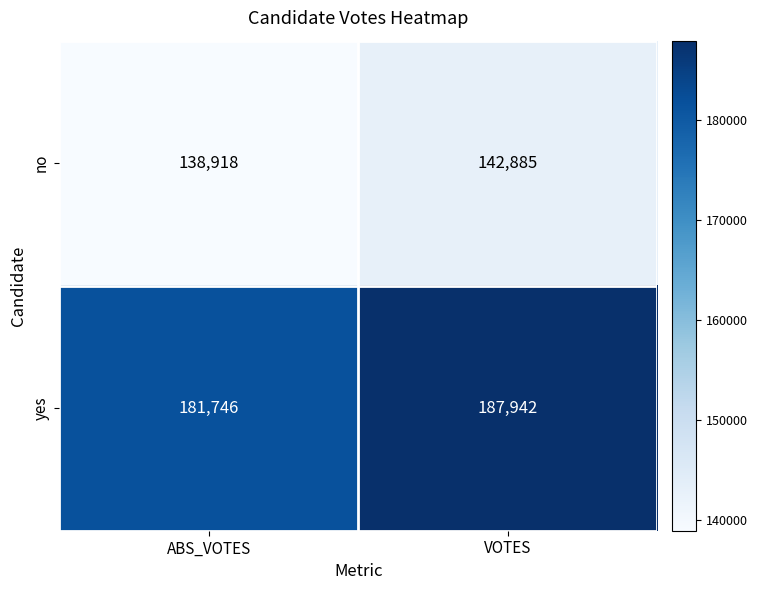

The yes series shows 181746 at ABS_VOTES. True or false?

True